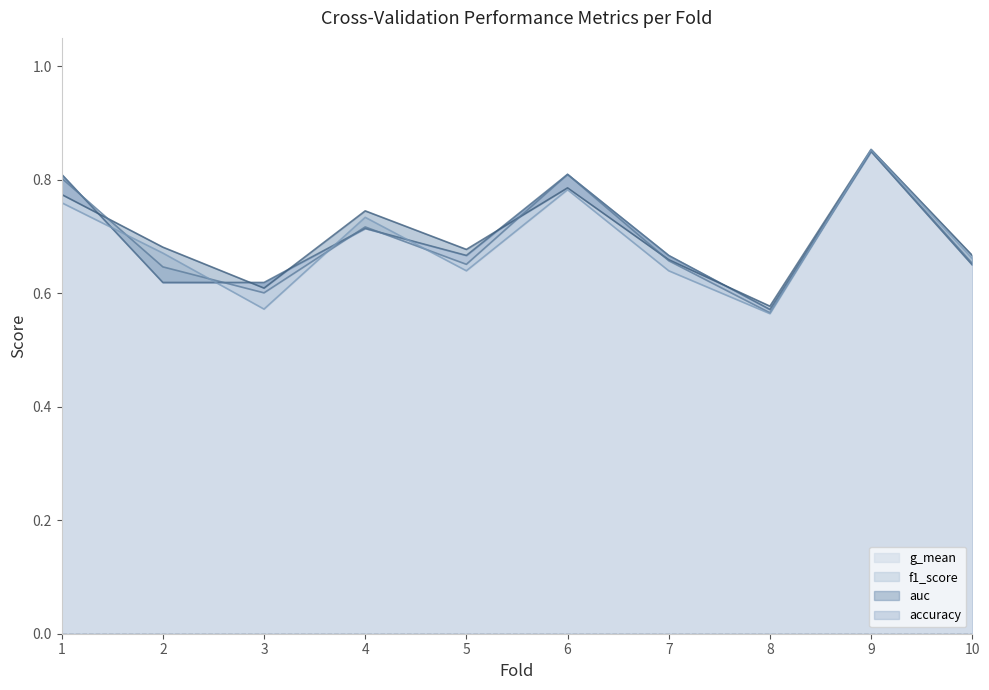

True or false: g_mean has a value of 0.7 at 2.

True